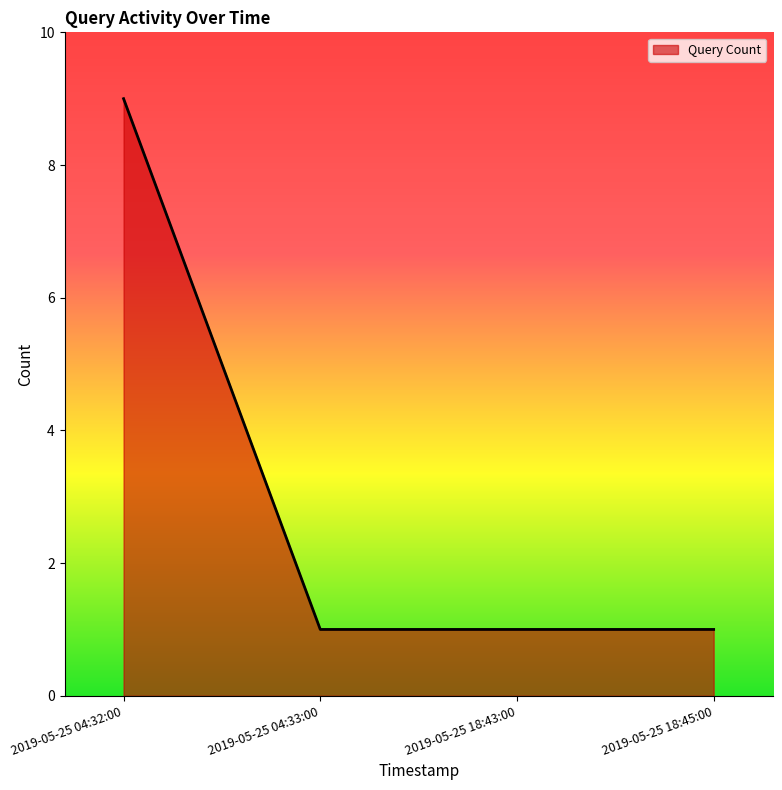

Does the chart display data point markers on the line(s)?

No